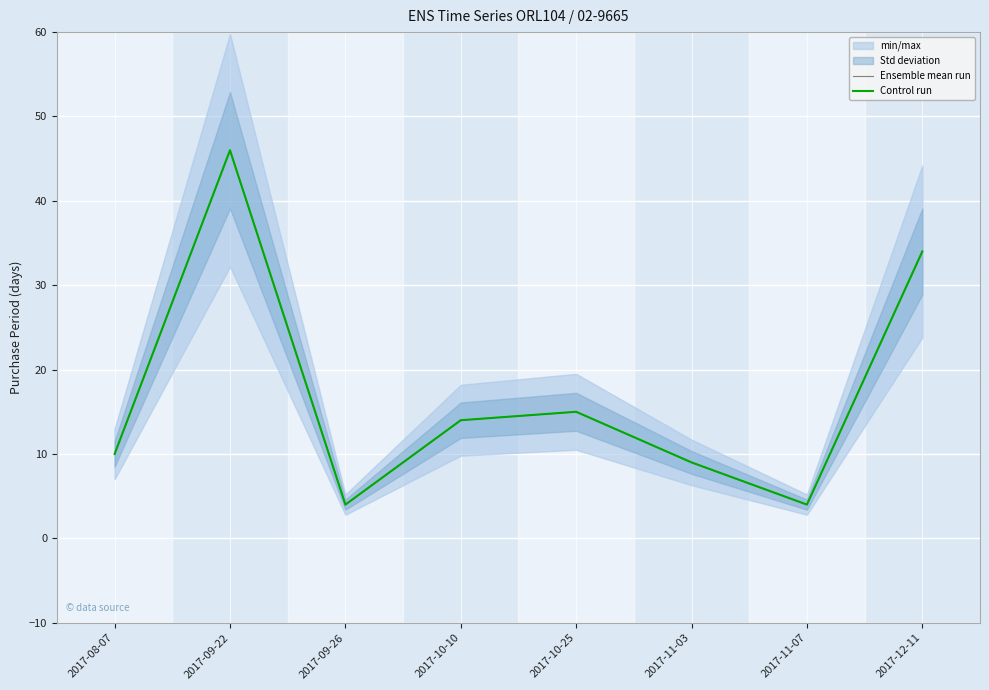

How many lines are shown in the chart?

2